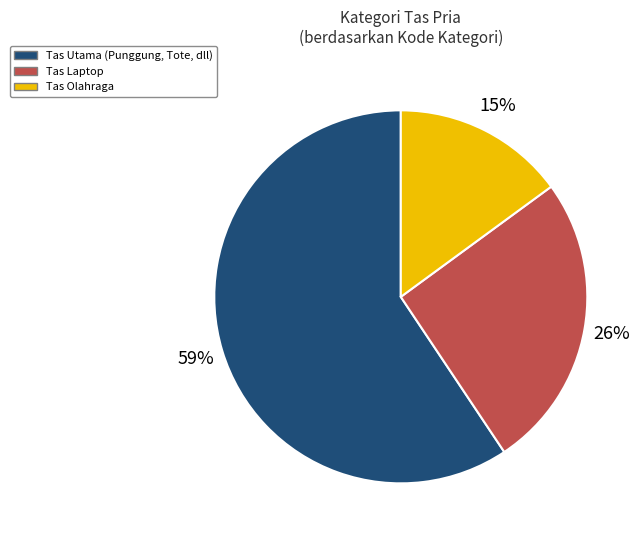

Does any single category account for the majority?

Yes